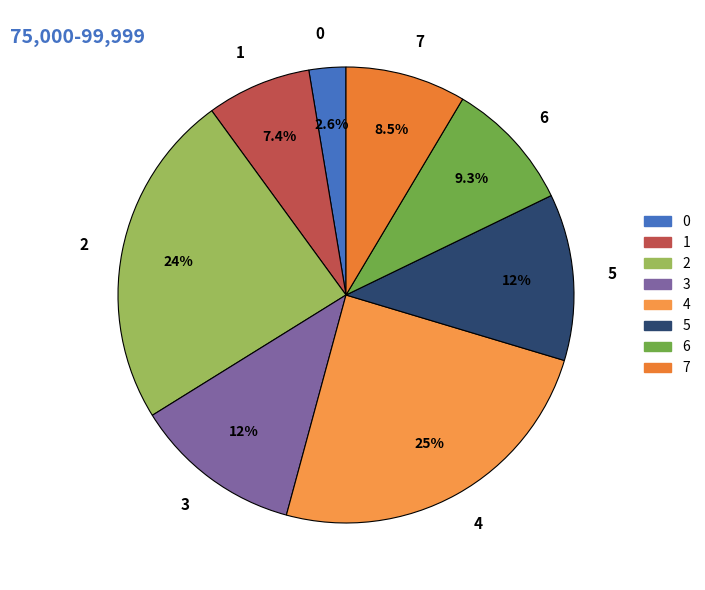

How many slices are in this pie chart?

8